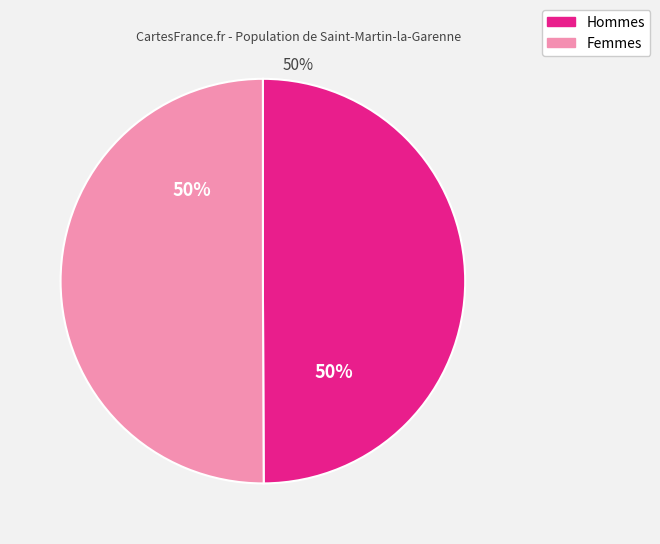

To the nearest percent, what is the average slice percentage?

50%